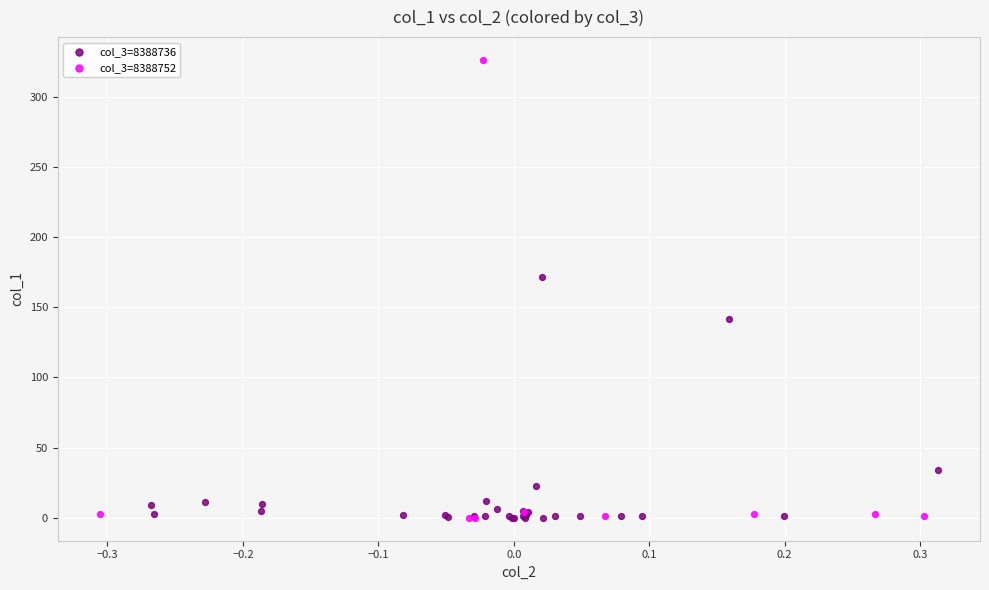

What are all the series names shown in the legend?

col_3=8388736, col_3=8388752